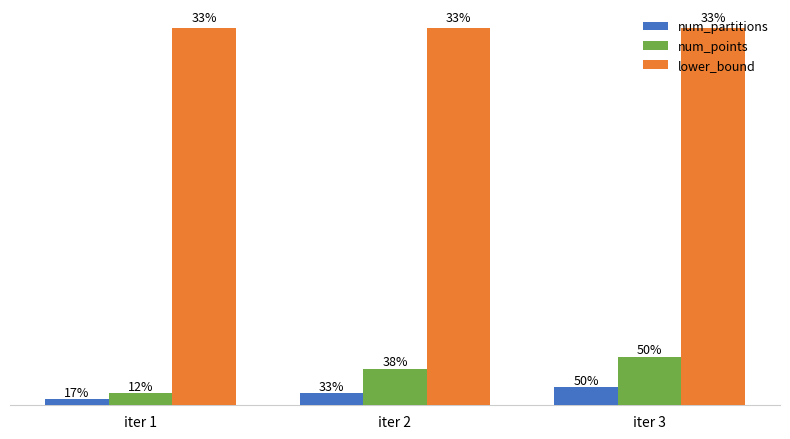

At which label does num_partitions reach its minimum?

iter 1